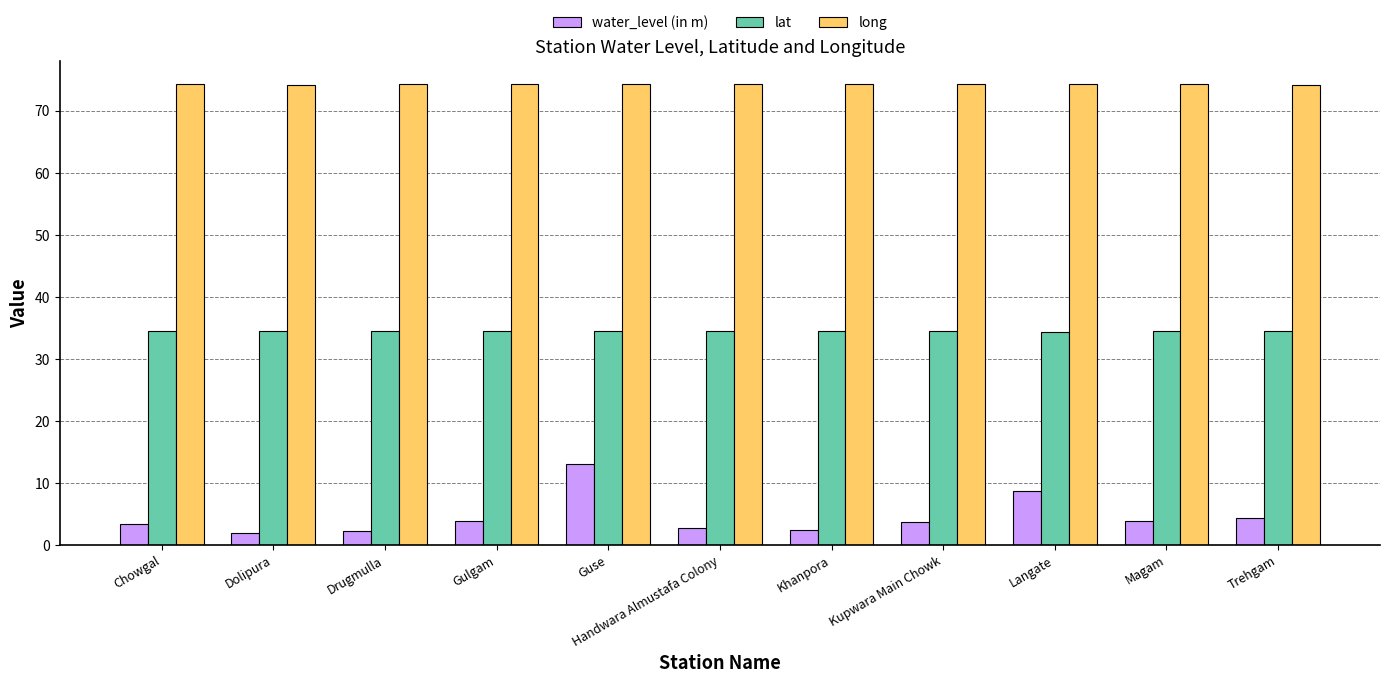

What is the spread (max minus min) of values at Guse?

61.2